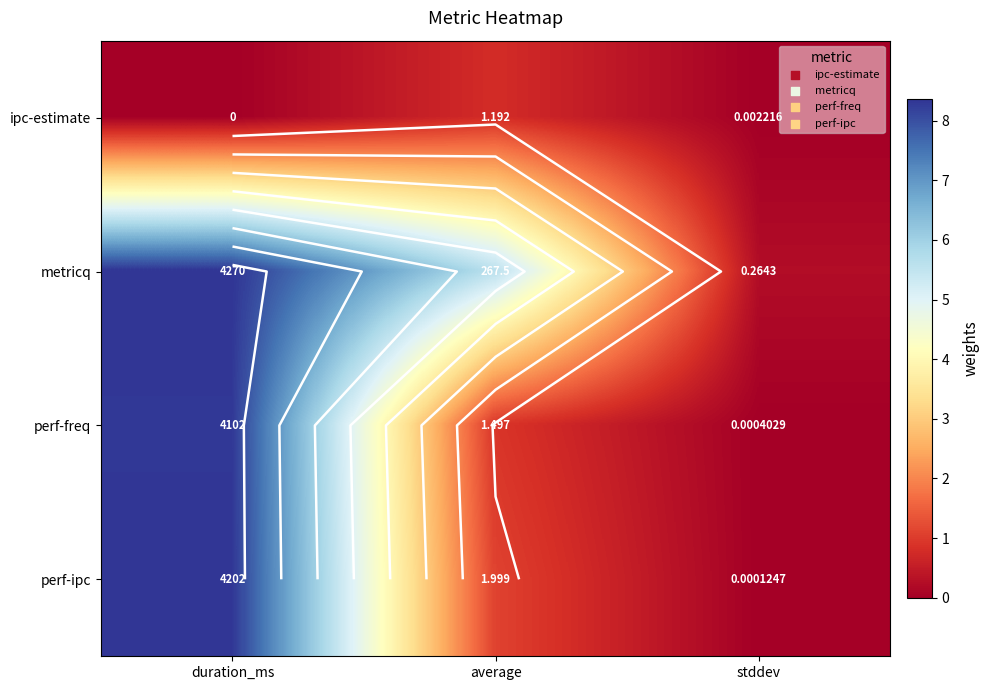

Which series changed the most between average and stddev?

metricq